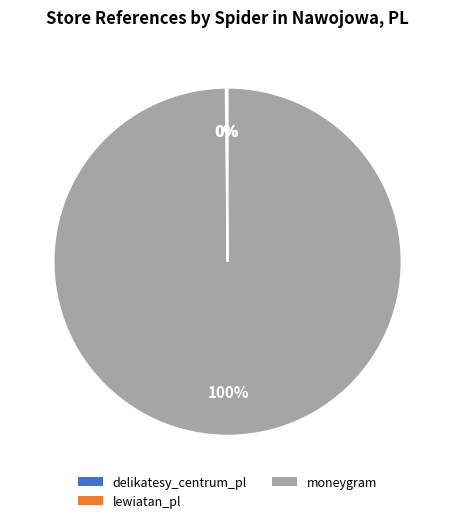

Is there a majority slice in this chart?

Yes